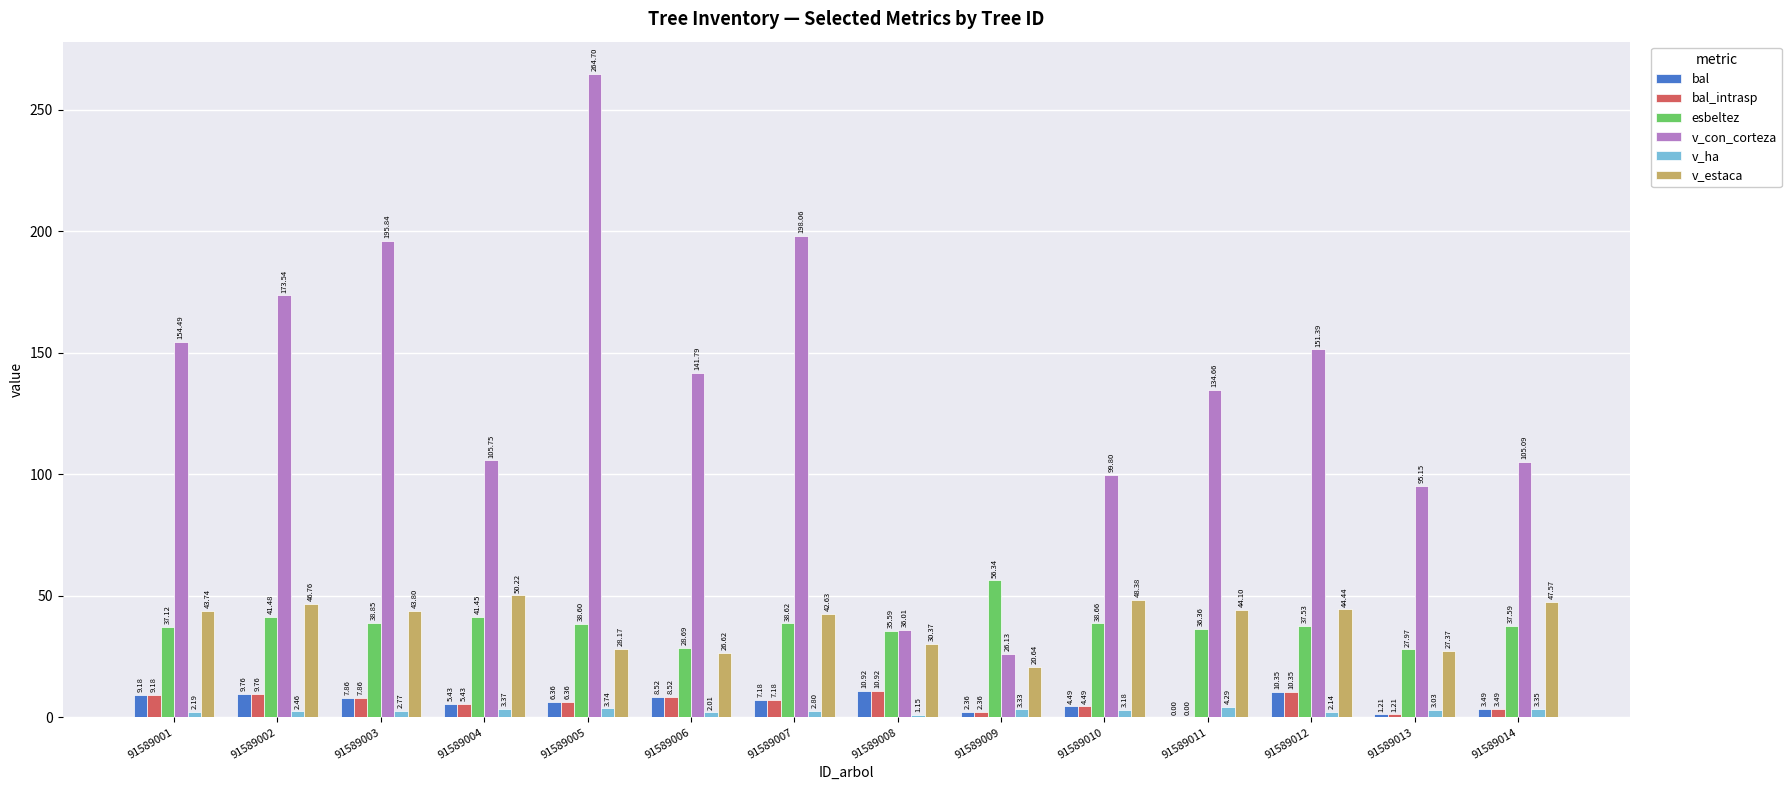

What is the spread (max minus min) of values at 91589005?

261.0